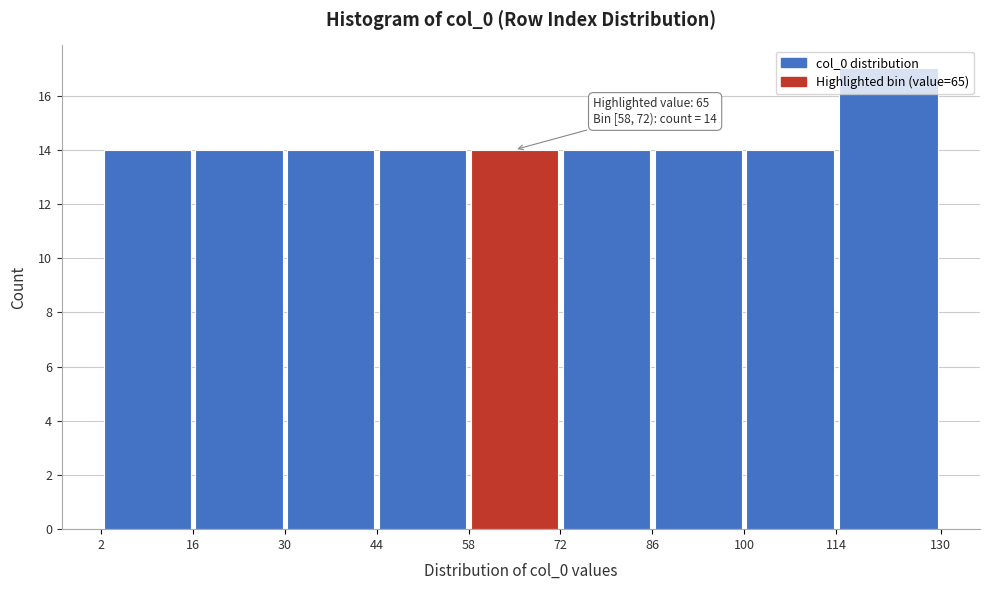

Over which range of the x-axis is the bar tallest?

114 to 130